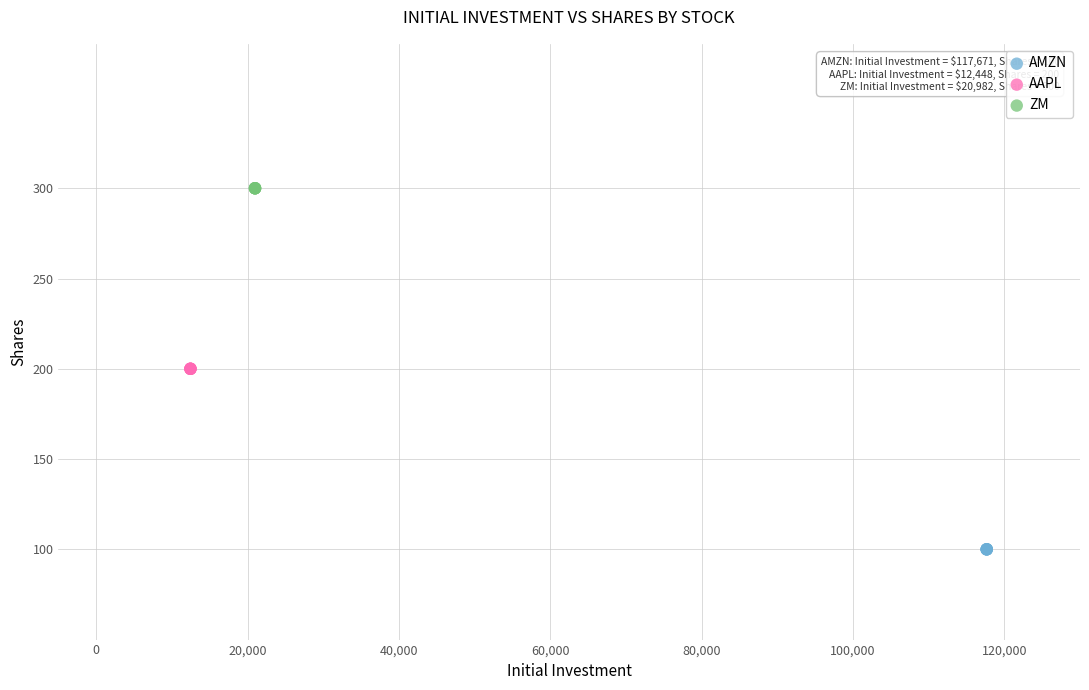

Which series contains the lowest Y value?

AMZN